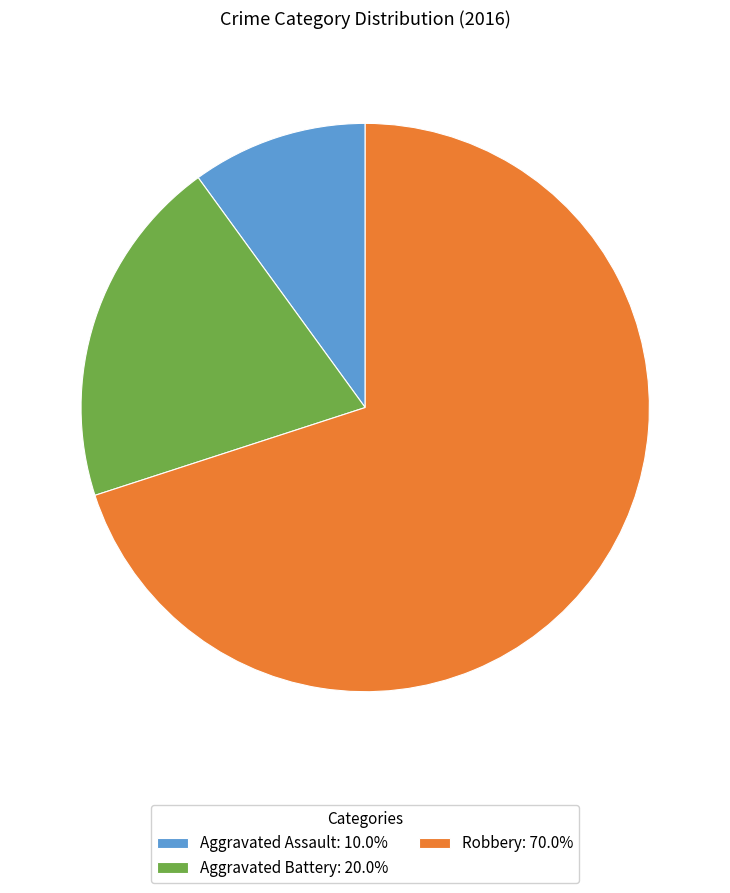

Which has a higher value, Aggravated Battery or Aggravated Assault?

Aggravated Battery